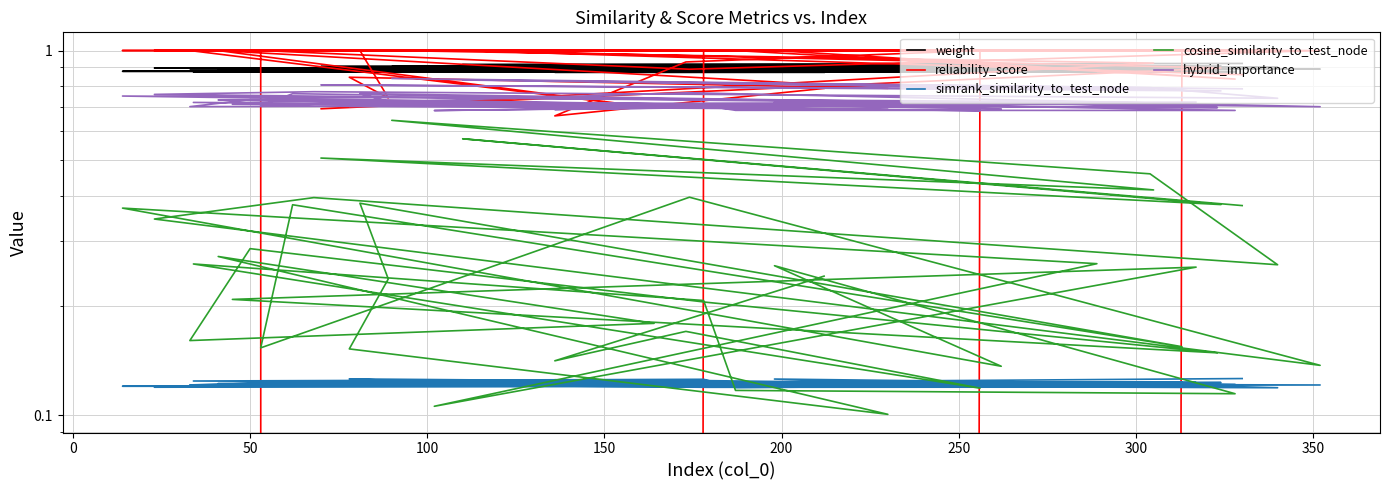

How many hybrid_importance values are between 0 and 1?

40